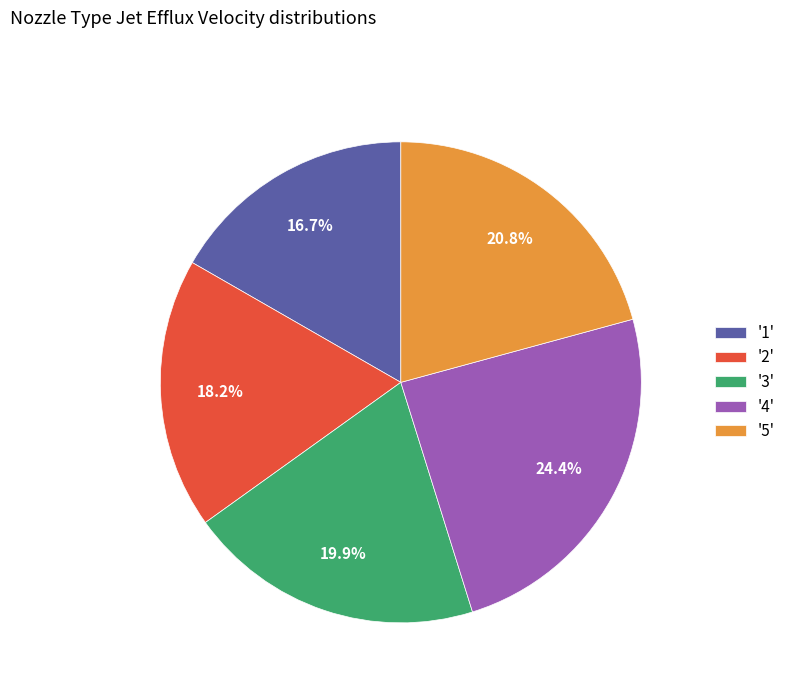

Combined, what portion of the pie is '3' and '2'?

38.1%